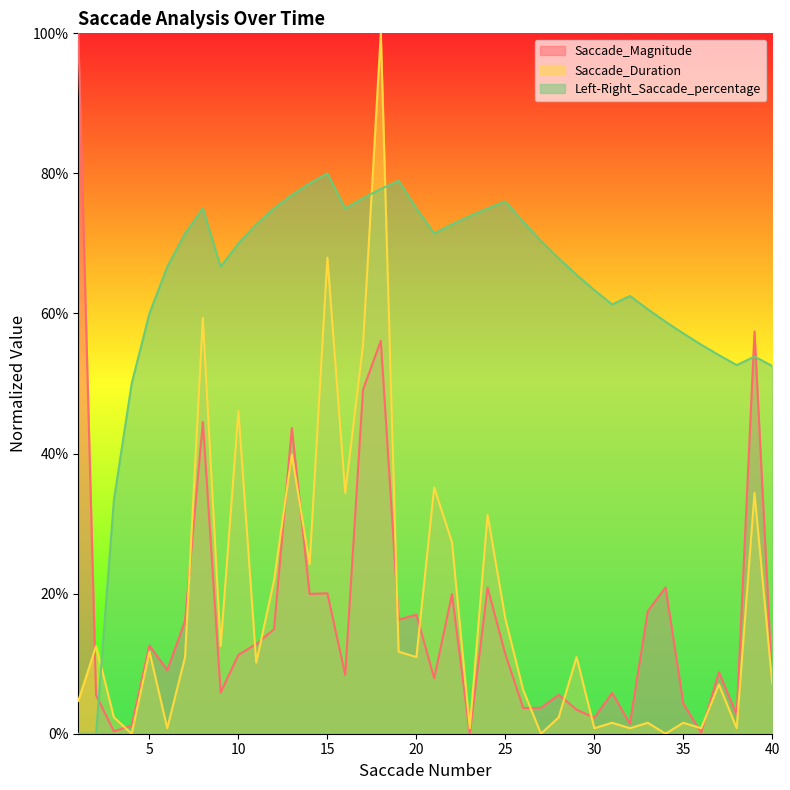

Between 24 and 40, which is larger?

24